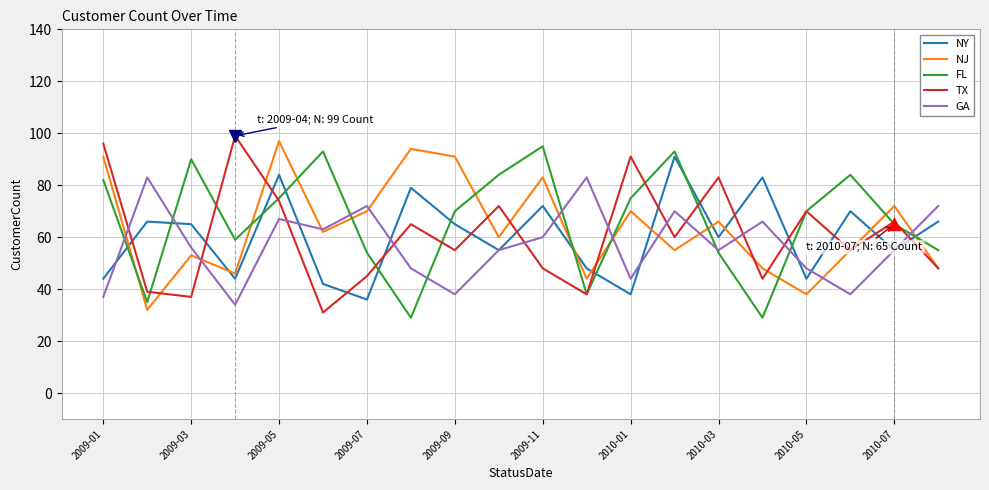

In FL, how many points are lower than both neighbors (excluding endpoints)?

5